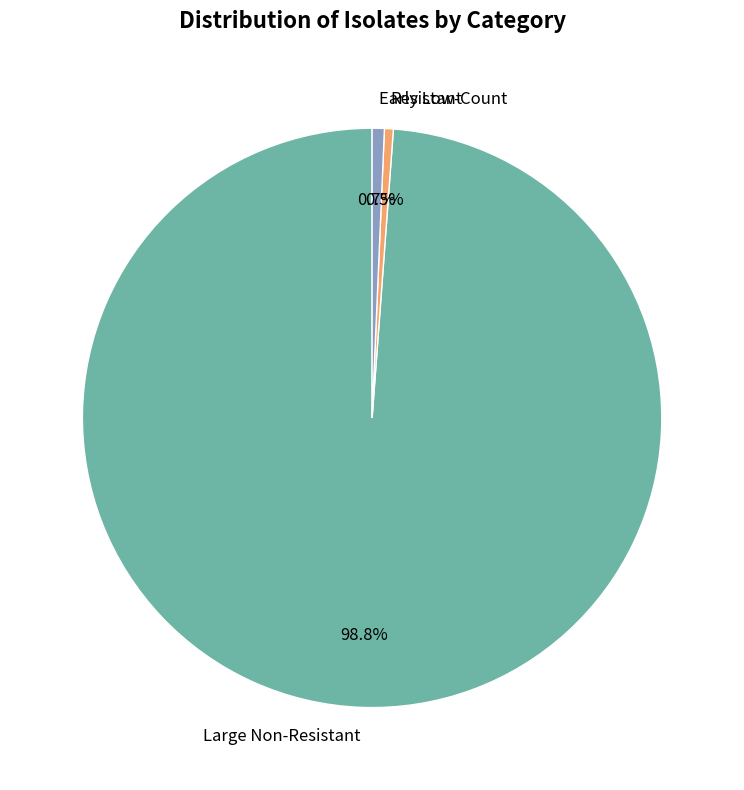

What is the majority slice?

Large Non-Resistant